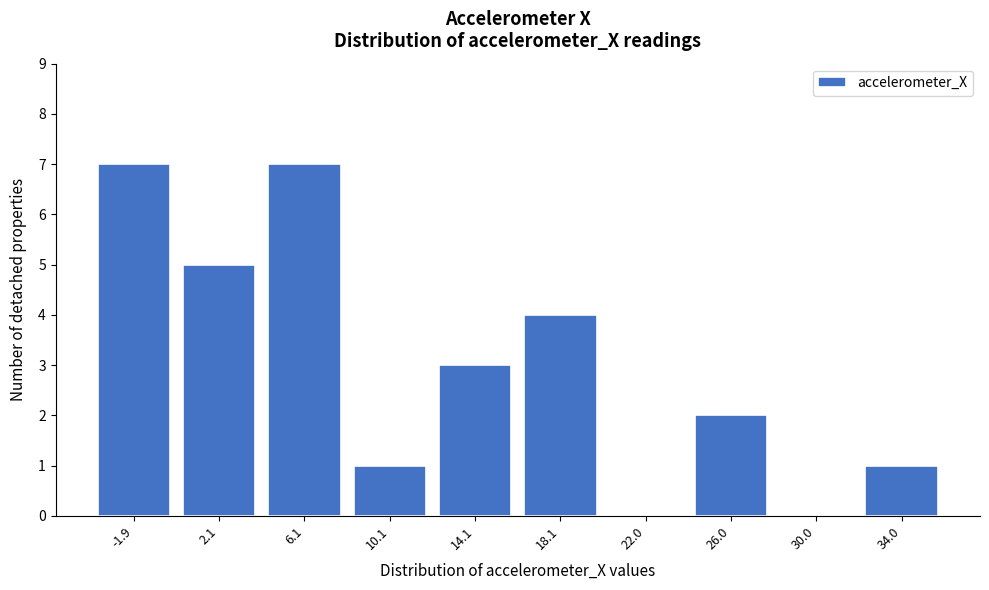

Reading left to right, list every bar in this chart as the range it spans on the x-axis followed by its height. Neither the bar edges nor the heights are printed on the chart, so give them approximately, as read against the axes.

-4 to 0: 7
0 to 4: 5
4 to 8: 7
8 to 12: 1
12 to 16: 3
16 to 20: 4
20 to 24: 0
24 to 28: 2
28 to 32: 0
32 to 36: 1